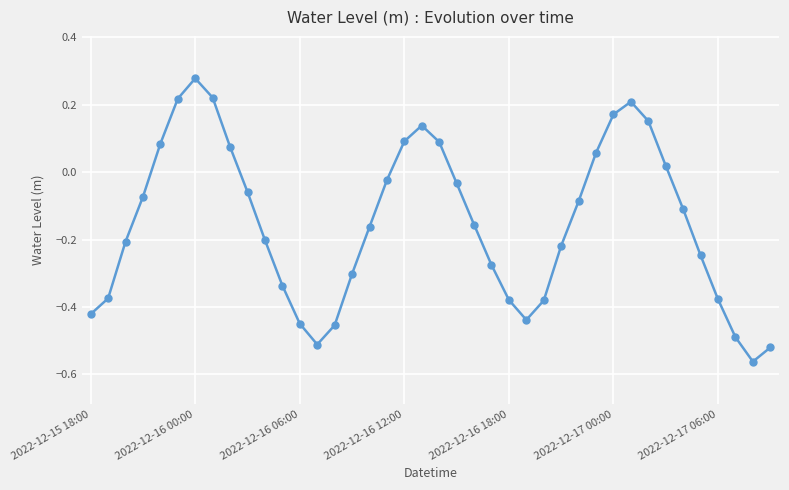

How many interior local valleys (lower than both neighbors) does the data have?

3